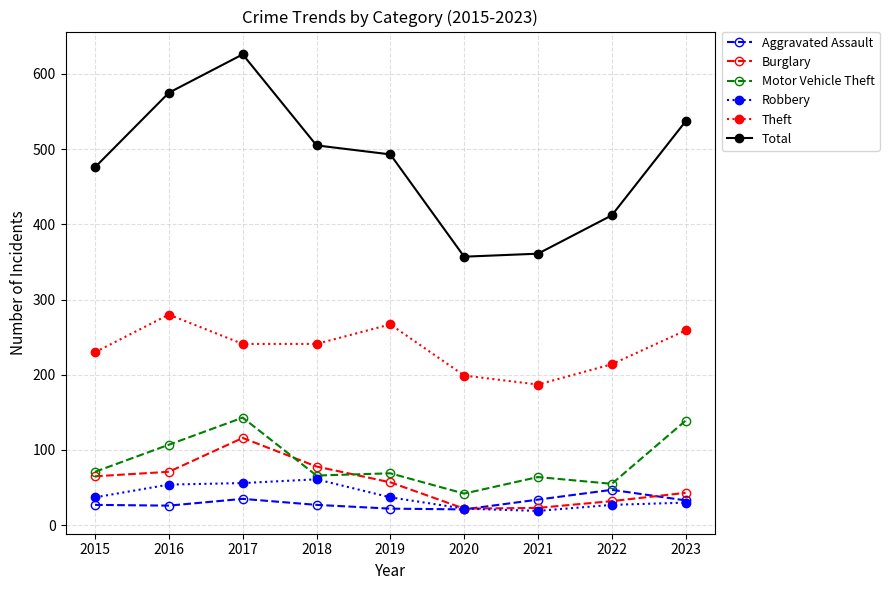

How many lines are shown in the chart?

6